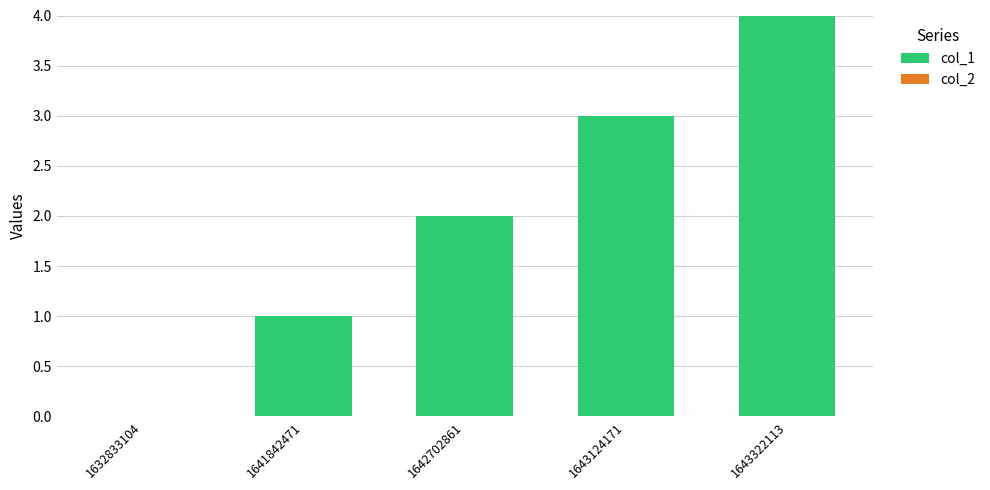

Which has a higher value, 1643322113 or 1641842471?

1643322113